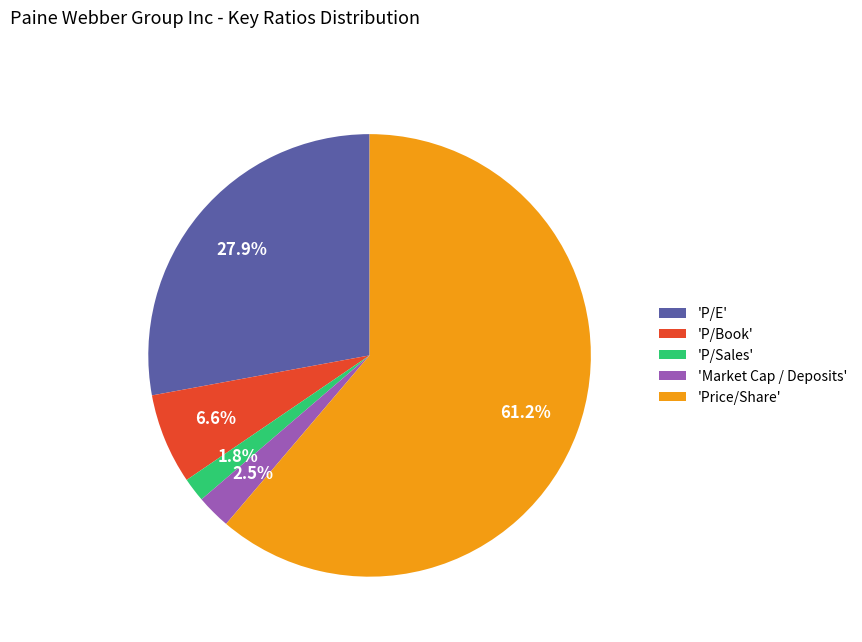

Count the number of slices in the pie.

5